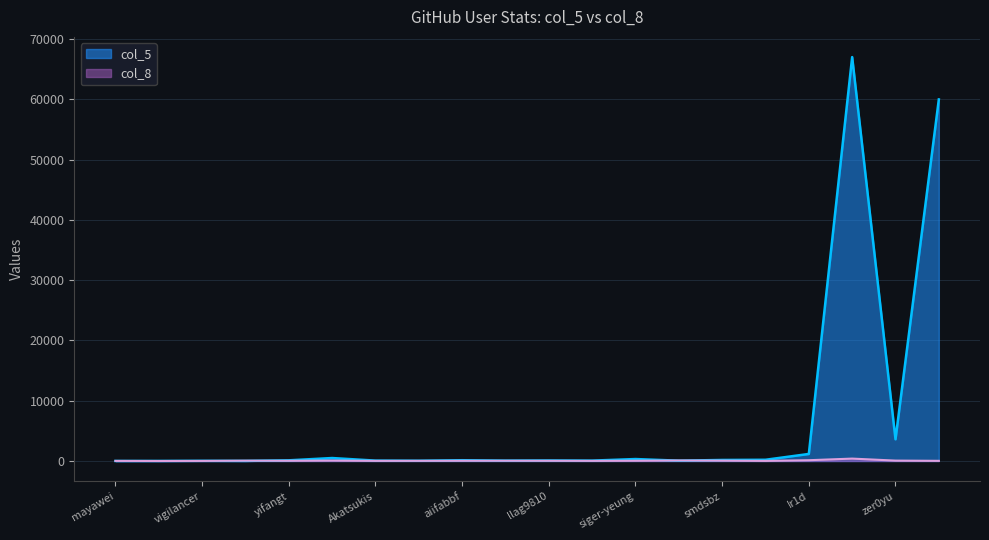

Which series has the widest spread of values?

col_5